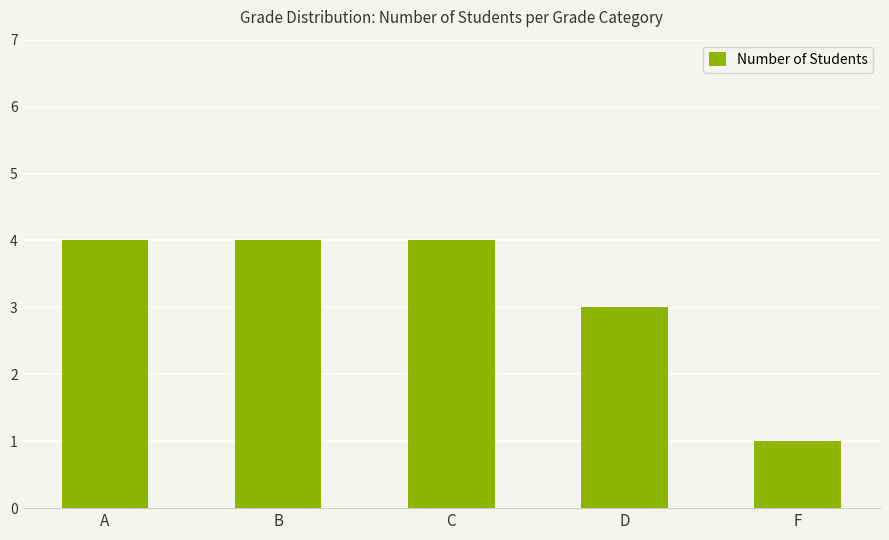

What is the ratio of the value at F to the value at D?

0.3